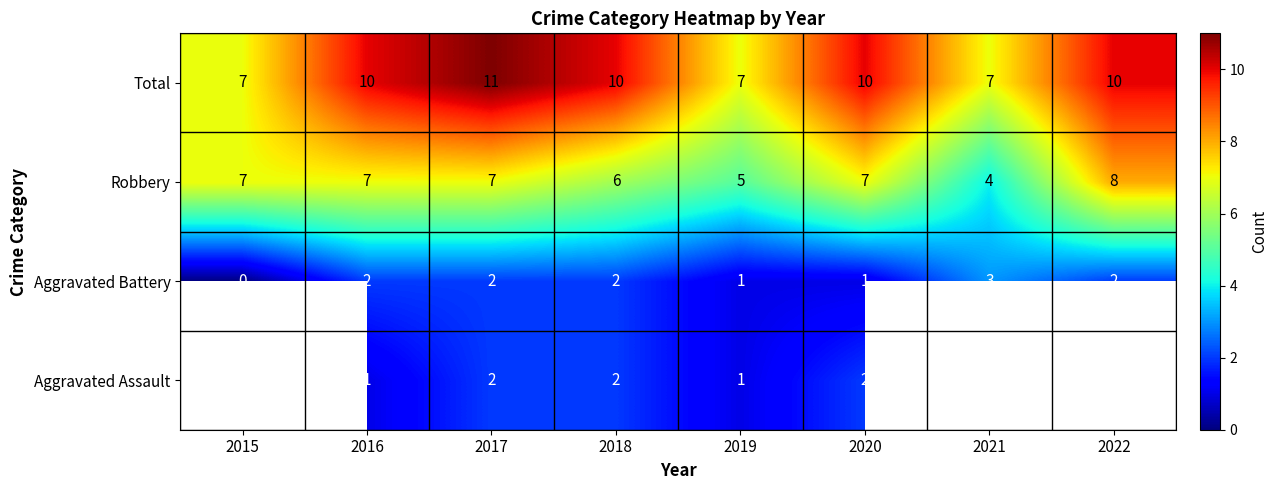

What is the sum of all Robbery values?

51